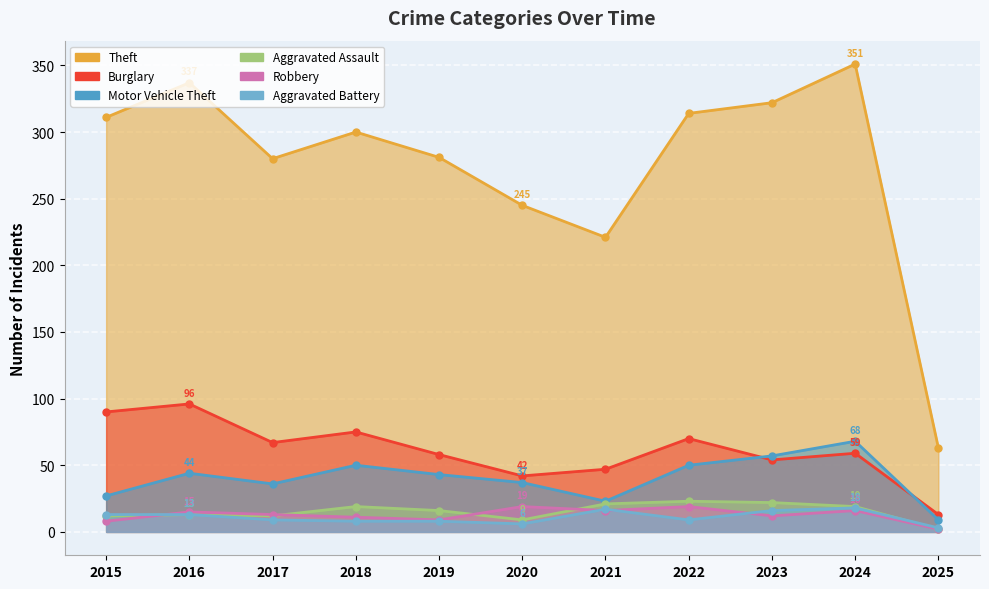

True or false: Aggravated Assault and Burglary cross at least once.

False